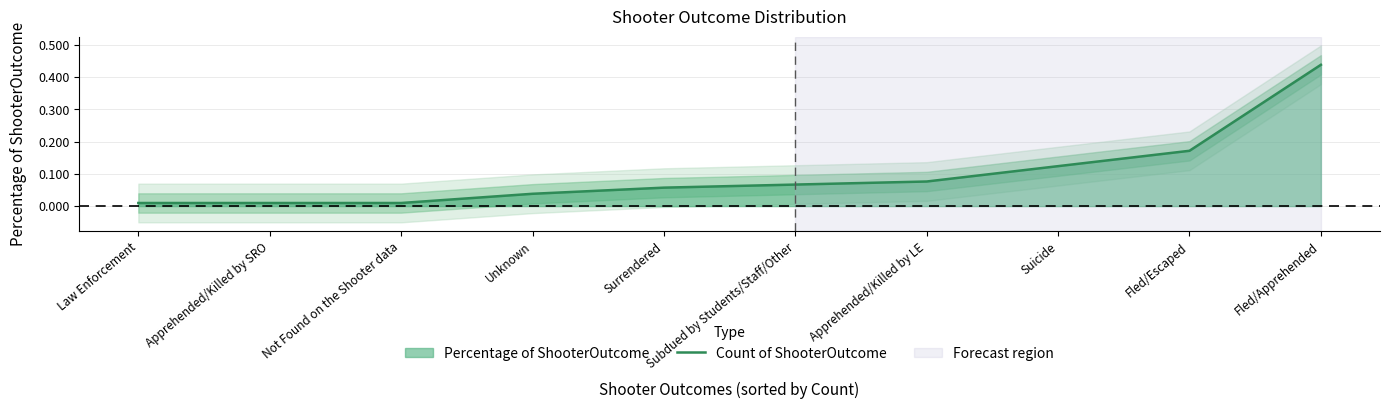

True or false: the data has more than 0 interior local peaks.

False